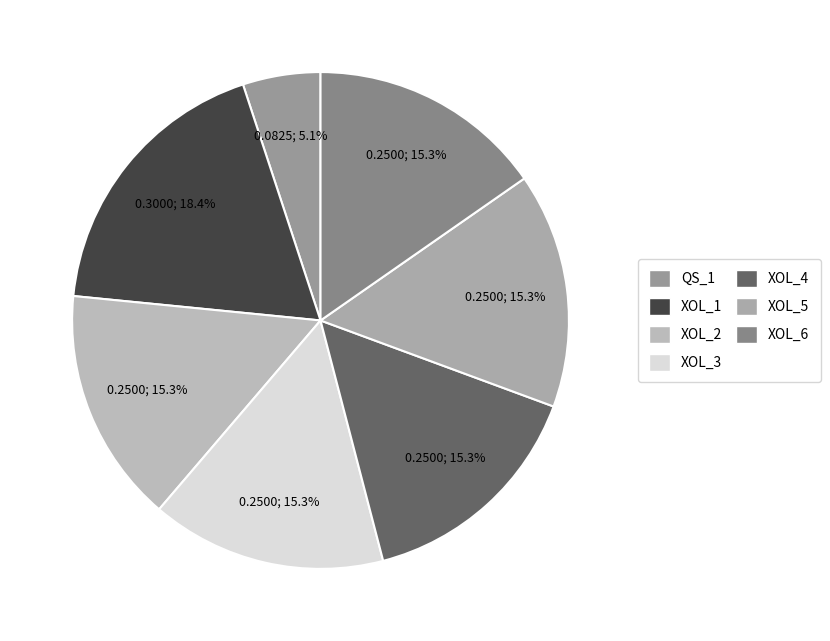

Count the number of slices in the pie.

7